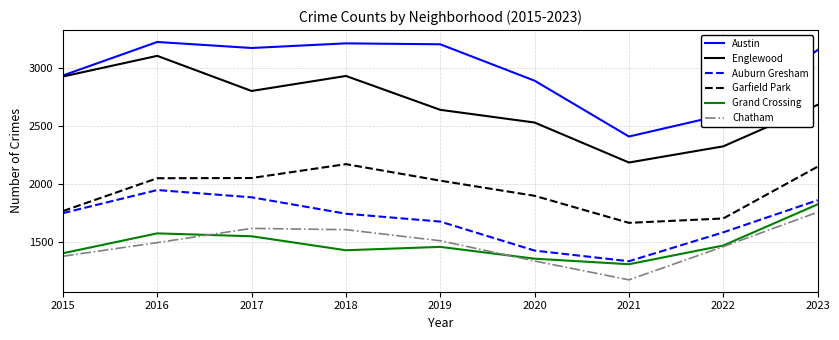

True or false: Garfield Park has a value of 2702 at 2020.

False